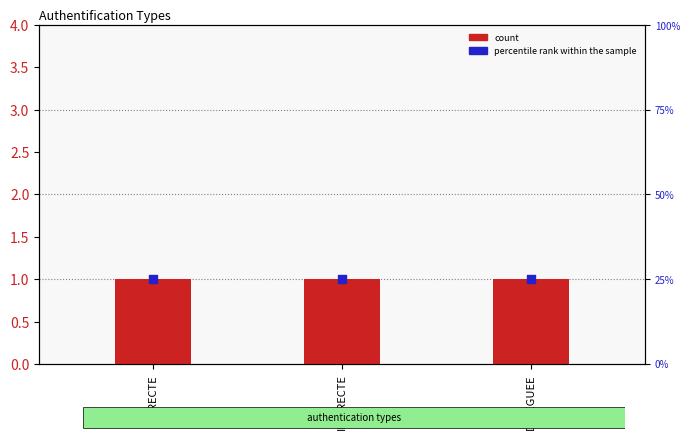

Which series has the largest total across all categories?

percentile rank within the sample